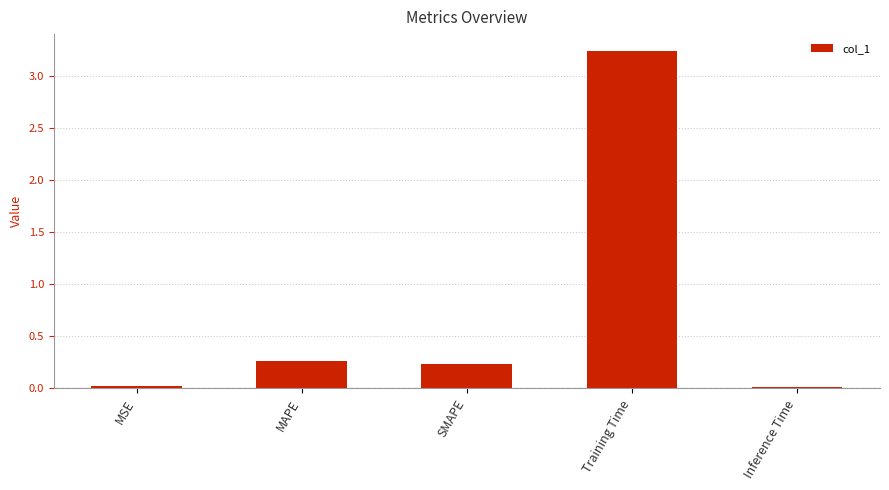

True or false: the data shows 0.4 at SMAPE.

False